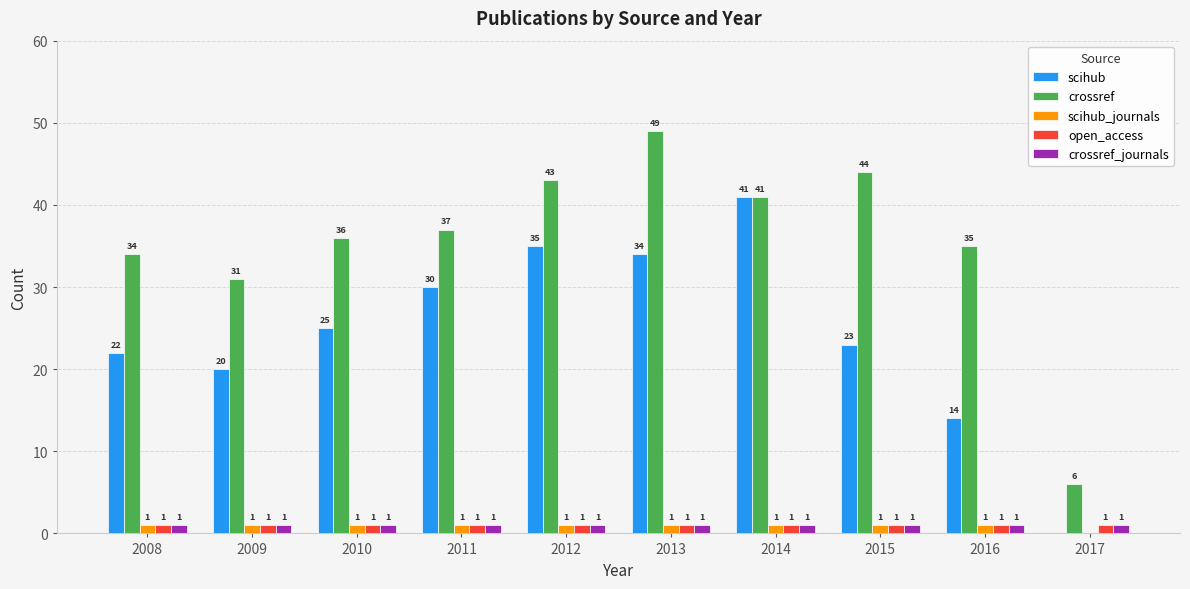

What is the average value of the scihub series?

24